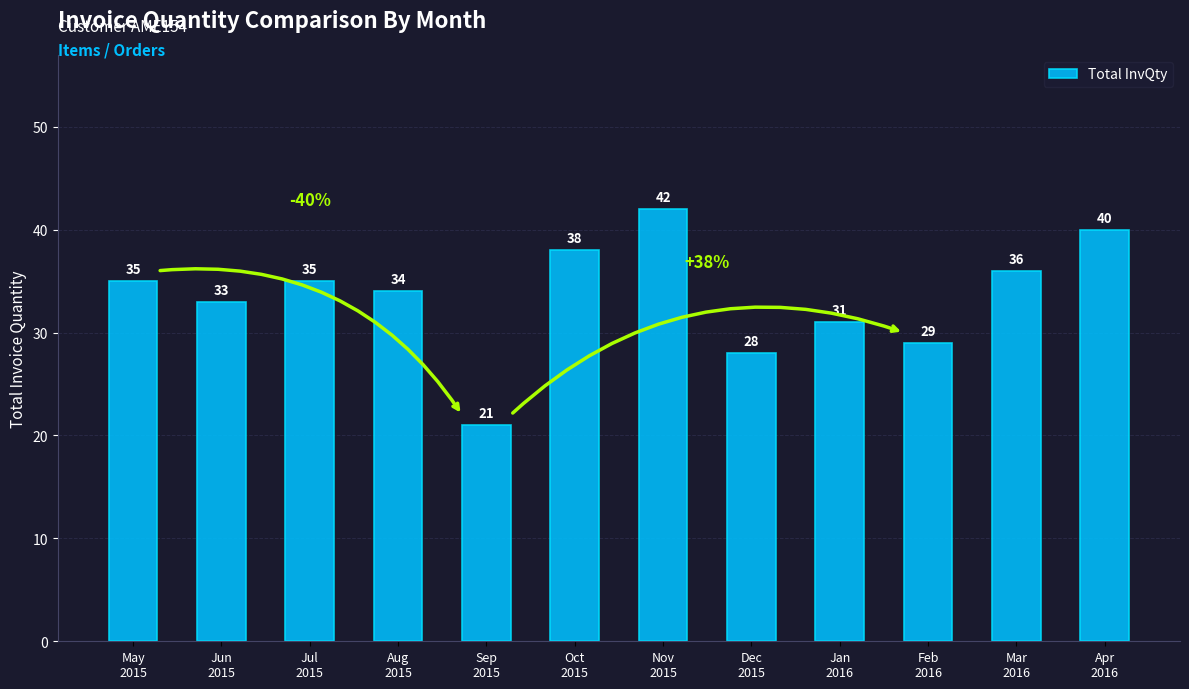

The chart shows a value of 45 at Feb
2016. True or false?

False